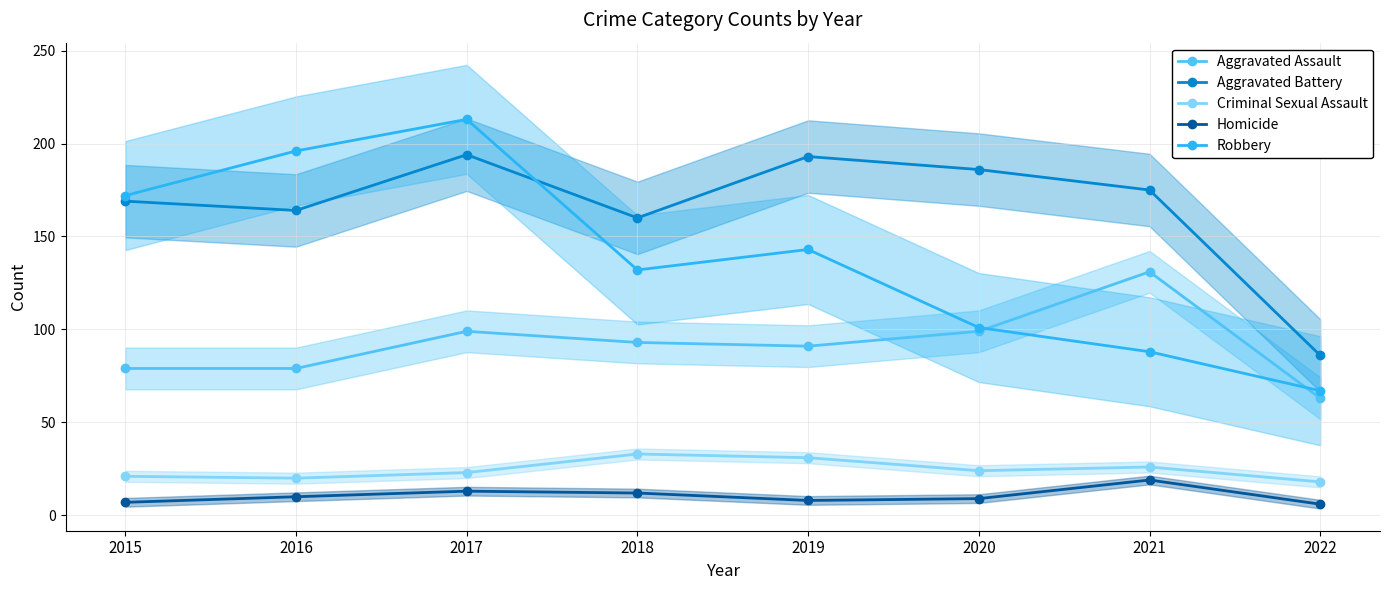

Which series has the largest total across all categories?

Aggravated Battery